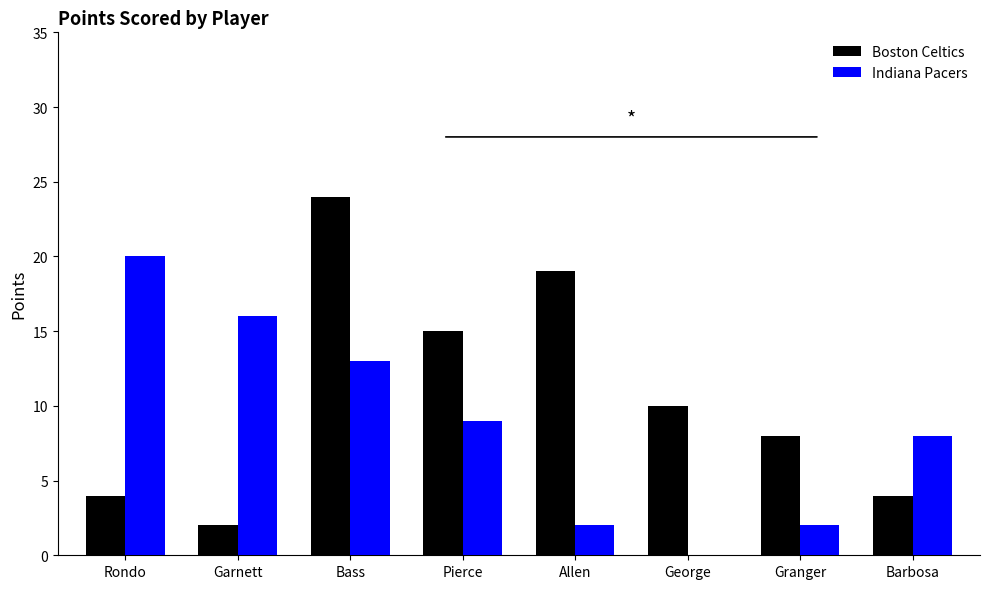

At which category does the chart reach its peak across all series?

Bass